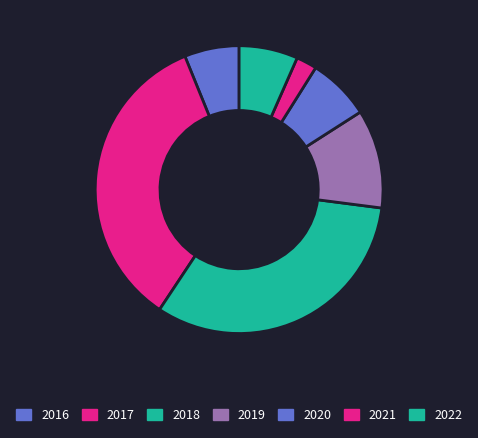

To the nearest percent, what percentage of the pie is 2021?

2%